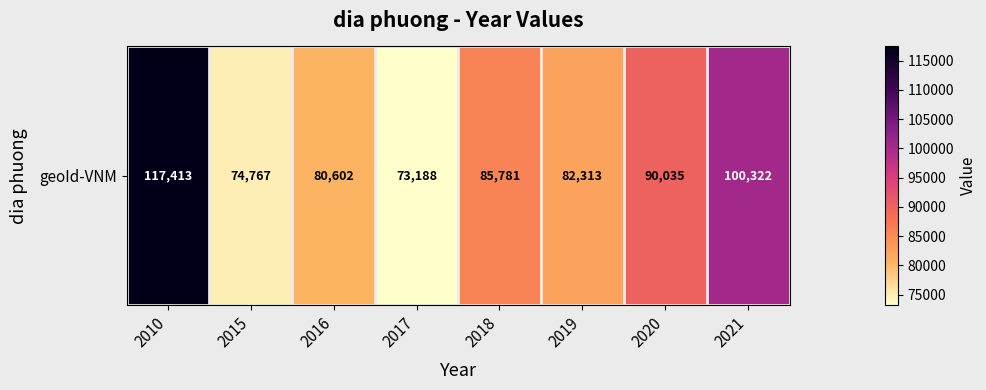

What is the average value?

88053